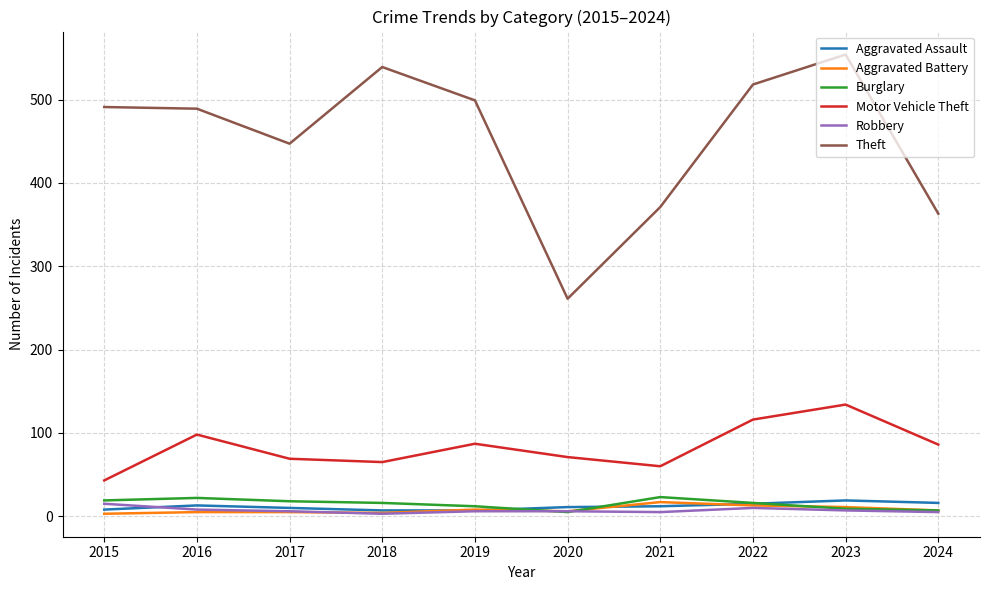

True or false: Robbery has a value of 10 at 2022.

True